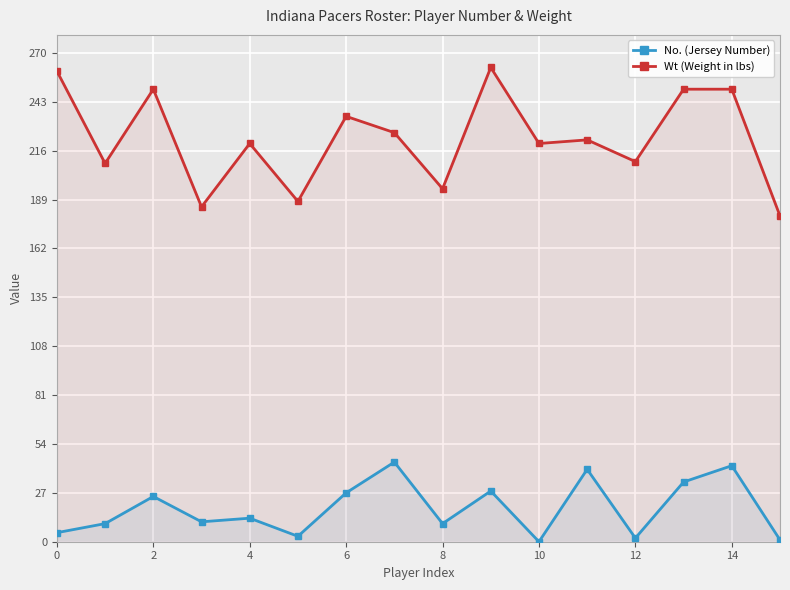

At which category does No. (Jersey Number) reach its first local peak?

2